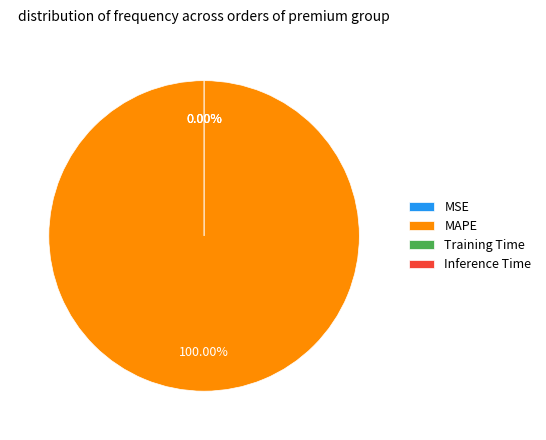

Count the number of slices in the pie.

5